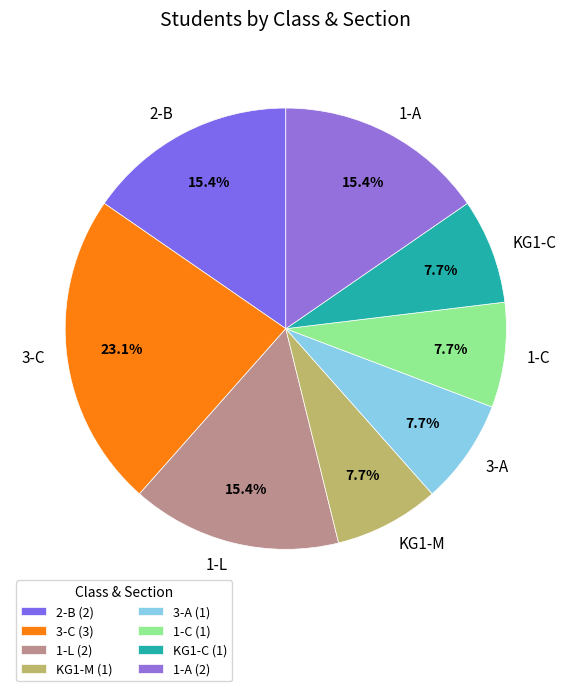

What is the ratio of the value at KG1-M to the value at KG1-C?

1.0